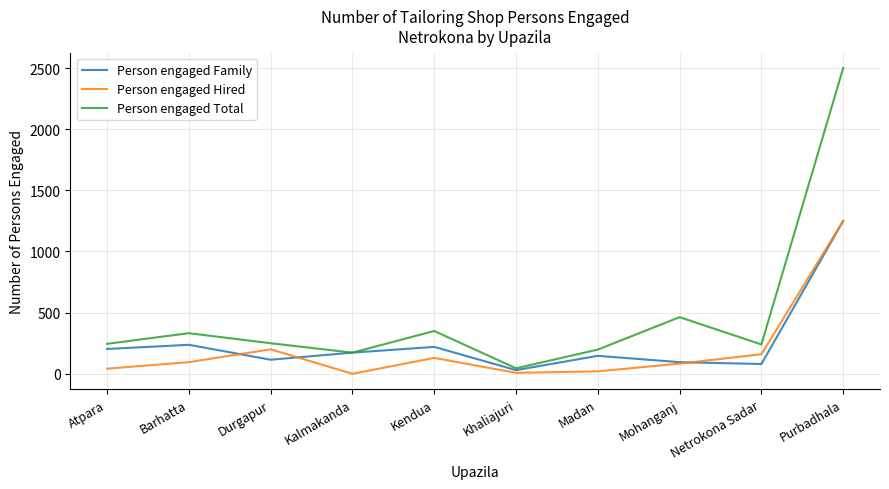

Which series has the largest total across all categories?

Person engaged Total